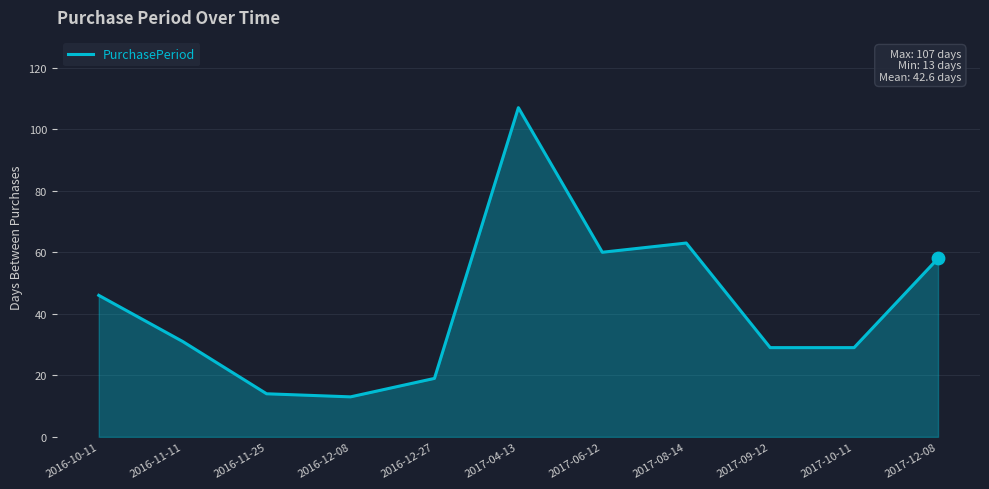

What is the change in value from 2016-12-27 to 2017-04-13?

+88